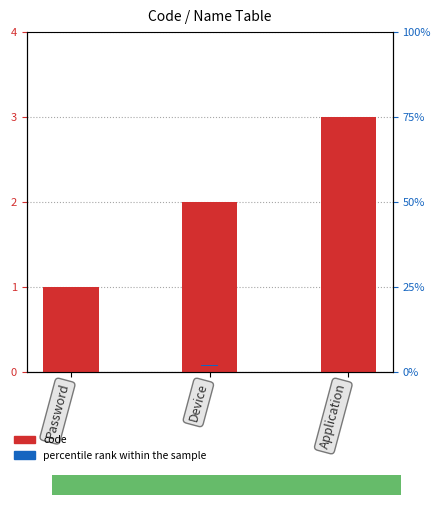

What are all the series names shown in the legend?

code, percentile rank within the sample